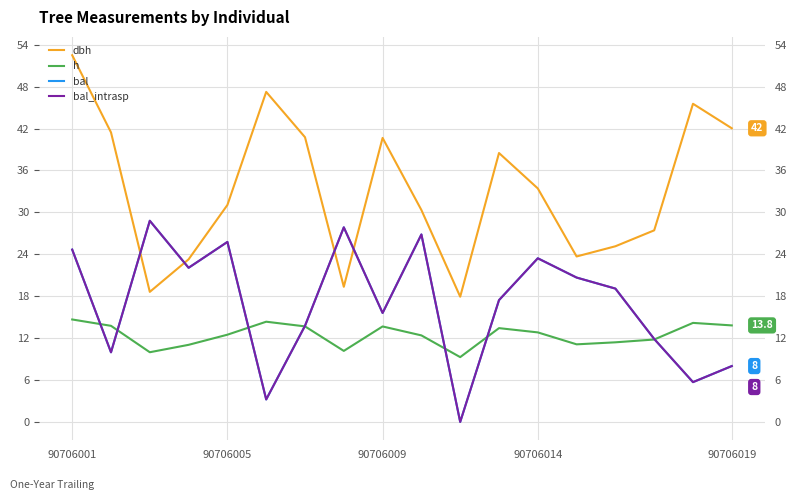

At which label does h first exceed 12?

90706001